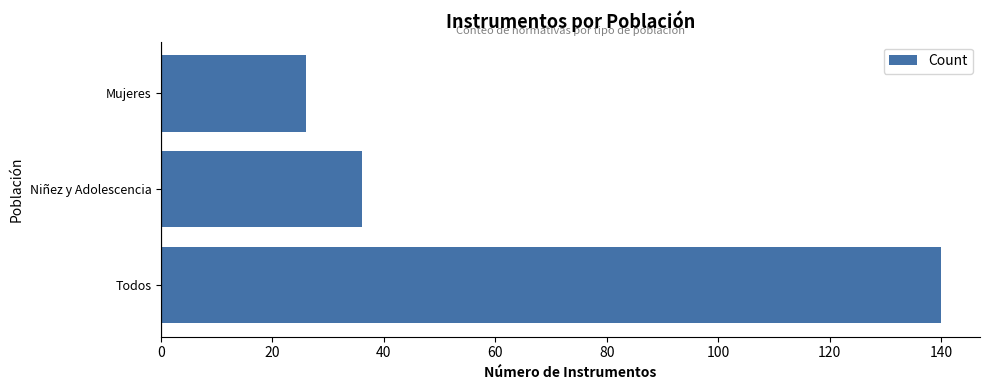

What is the difference between the second highest and minimum values?

10